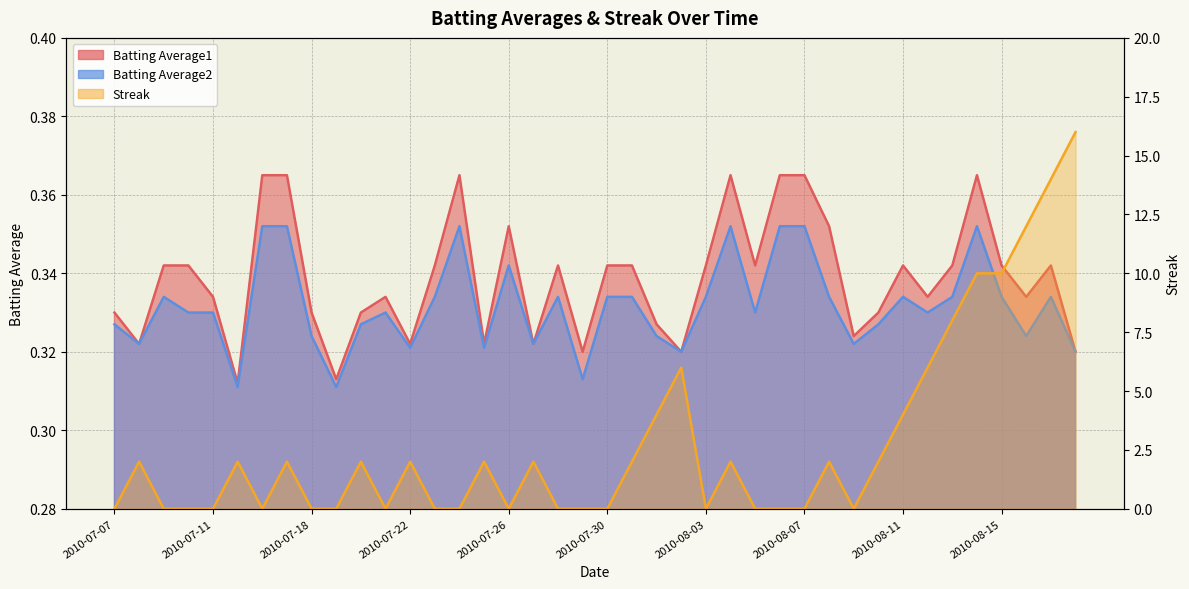

What position from the left is 2010-08-01?

23